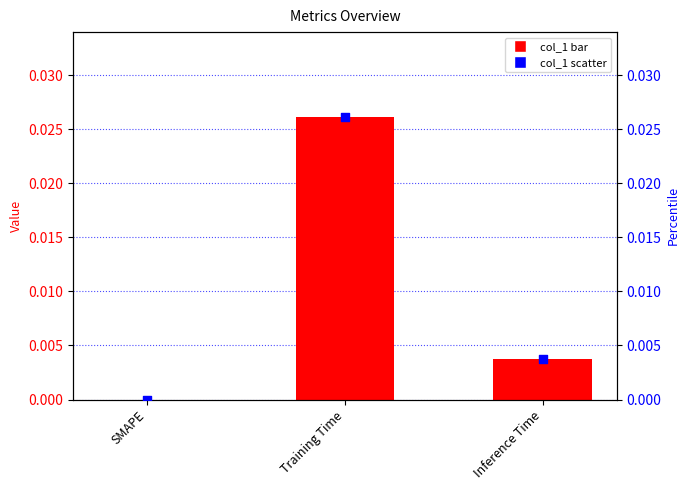

Which series contains the lowest Y value?

col_1